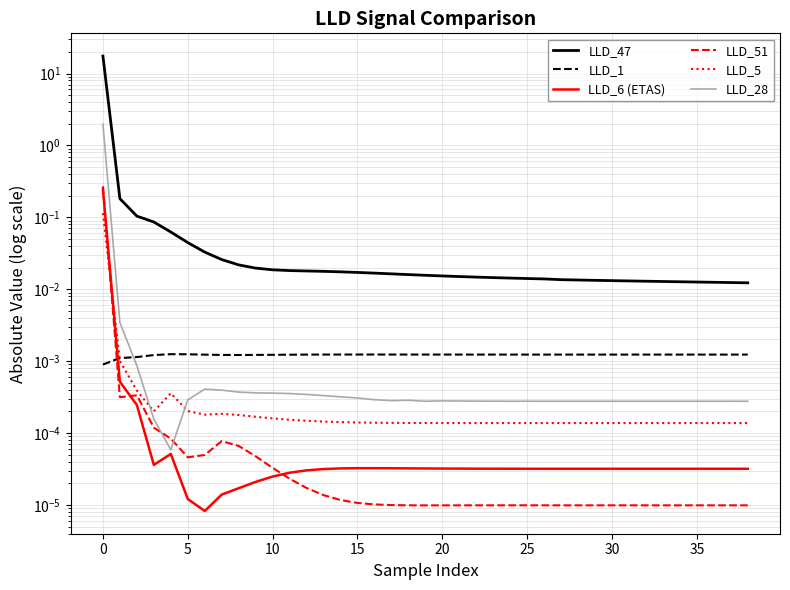

Rank the series at 13 from highest to lowest value.

LLD_47, LLD_1, LLD_28, LLD_5, LLD_6 (ETAS), LLD_51